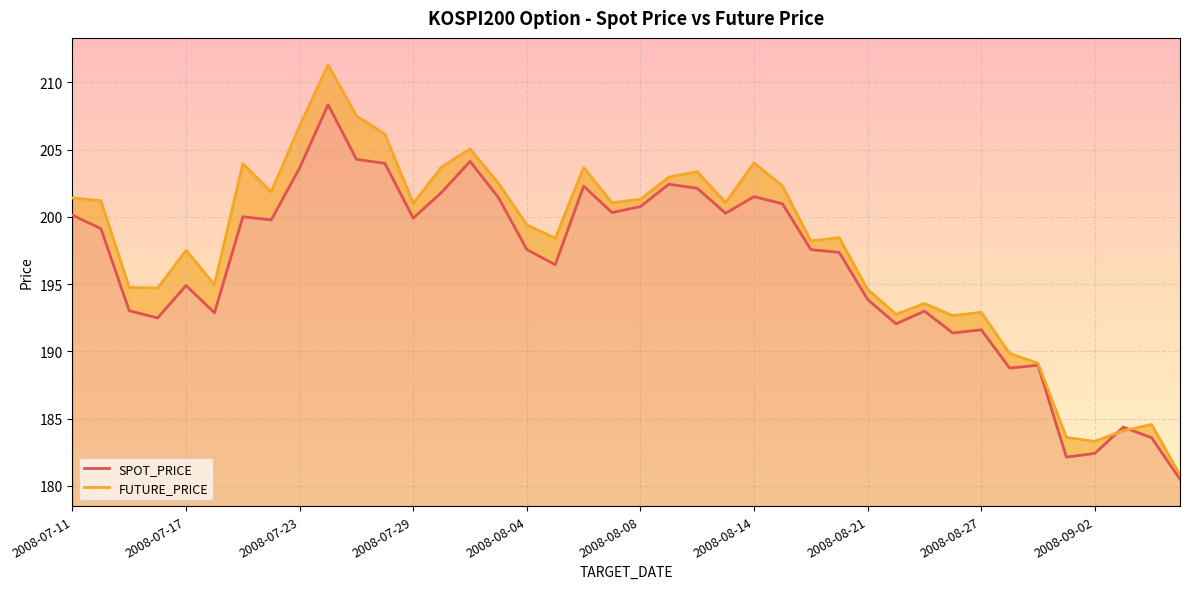

True or false: FUTURE_PRICE and SPOT_PRICE cross at least once.

True